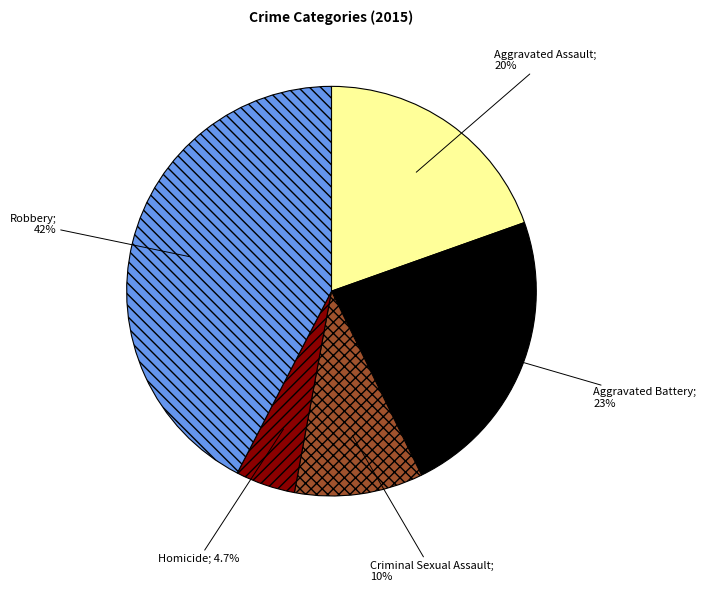

Is there a majority slice in this chart?

No